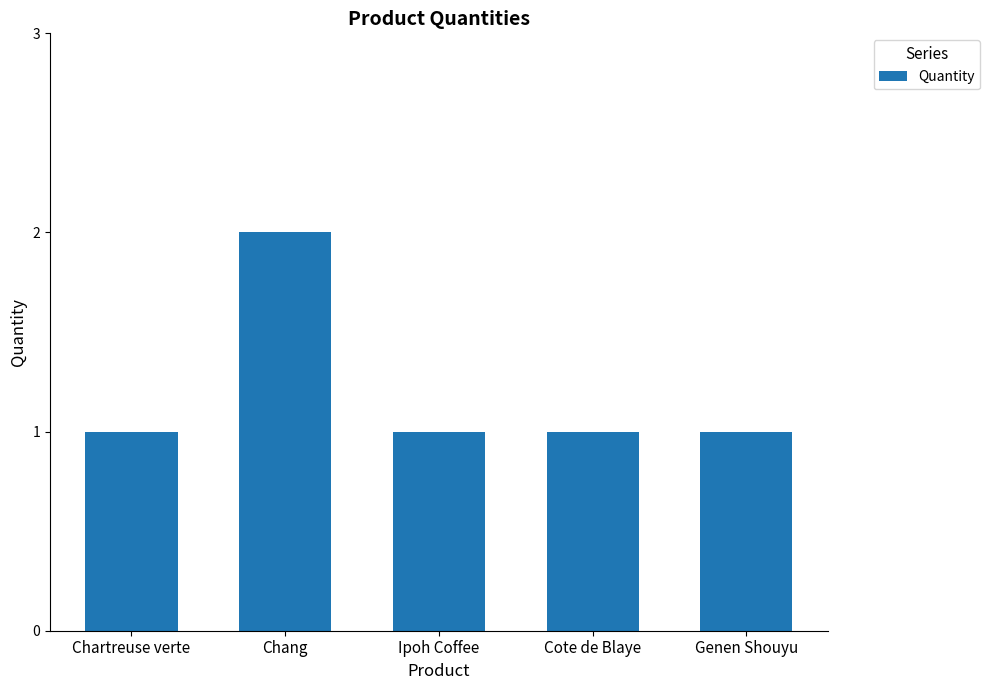

Which has a higher value, Chartreuse verte or Chang?

Chang